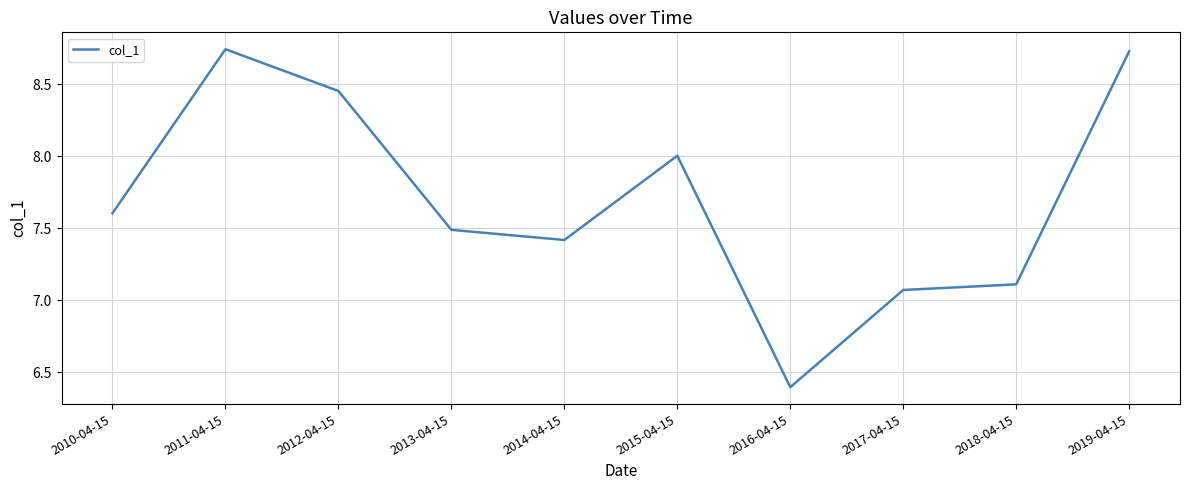

What position from the right is 2013-04-15?

7